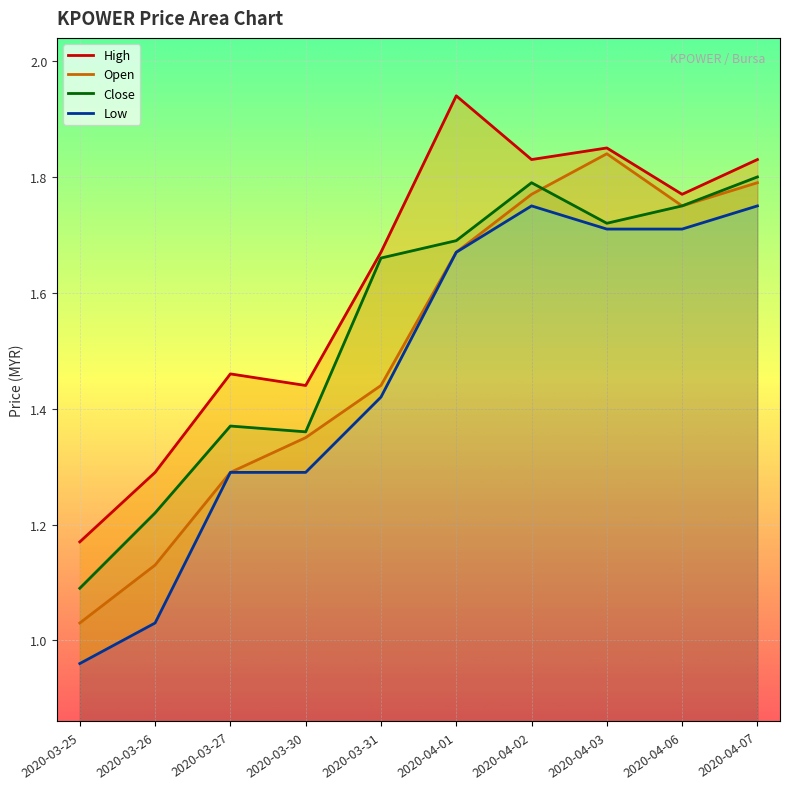

The Open series shows 1.8 at 2020-04-02. True or false?

True